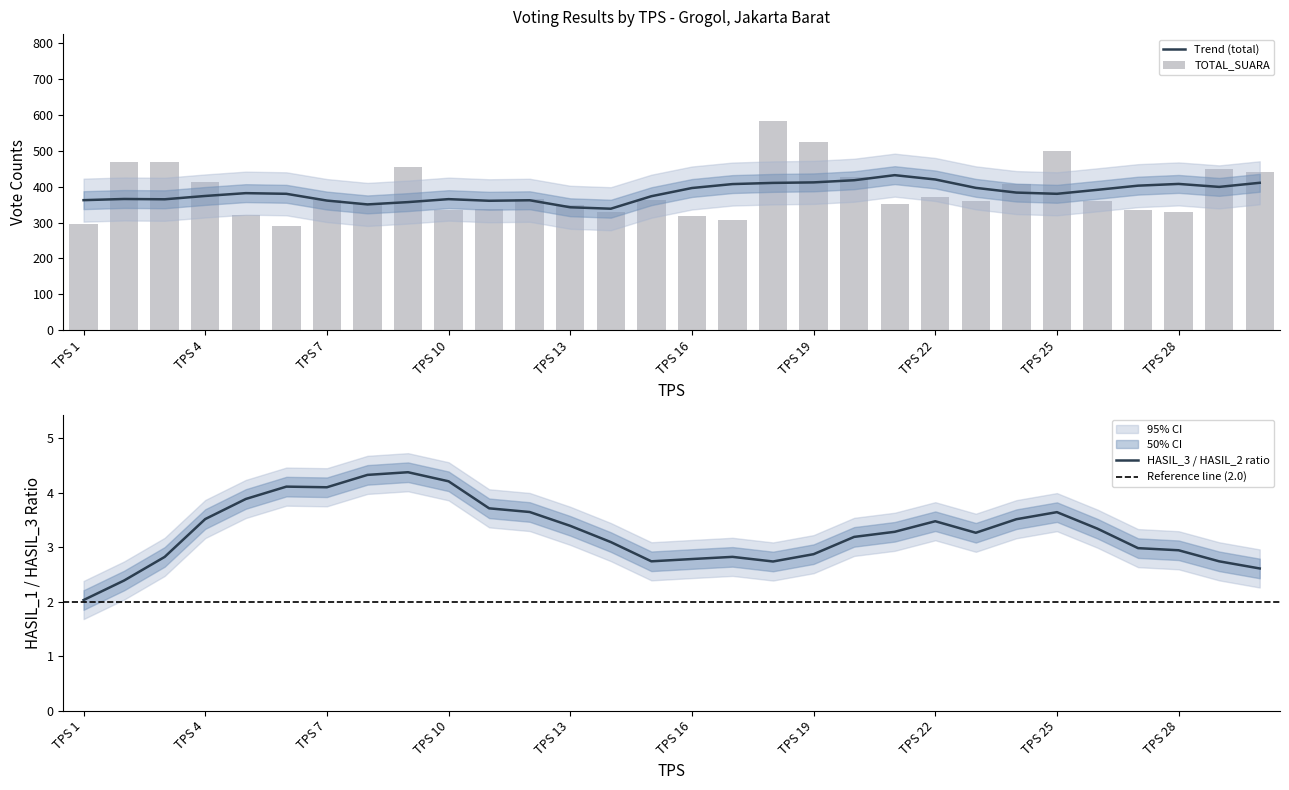

The PEMILIH series shows 277 at TPS 3. True or false?

False